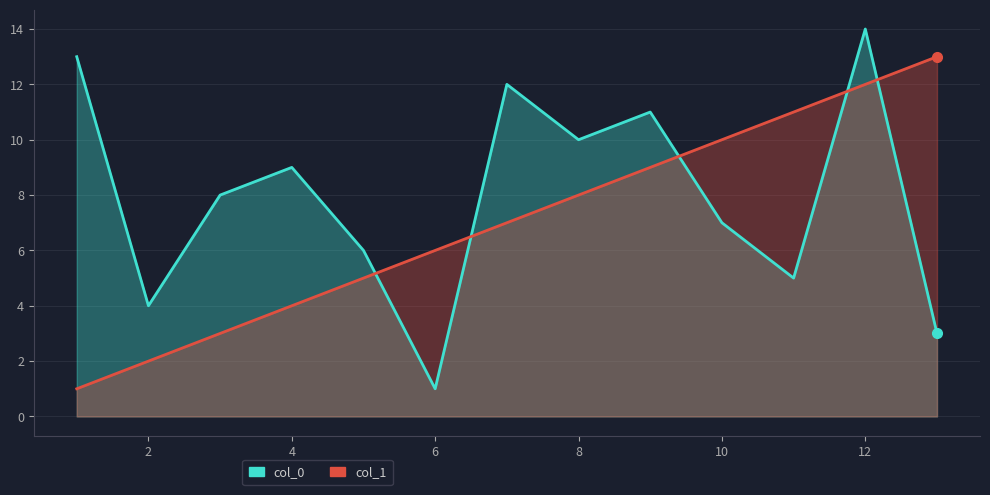

What is the maximum value for col_0?

14